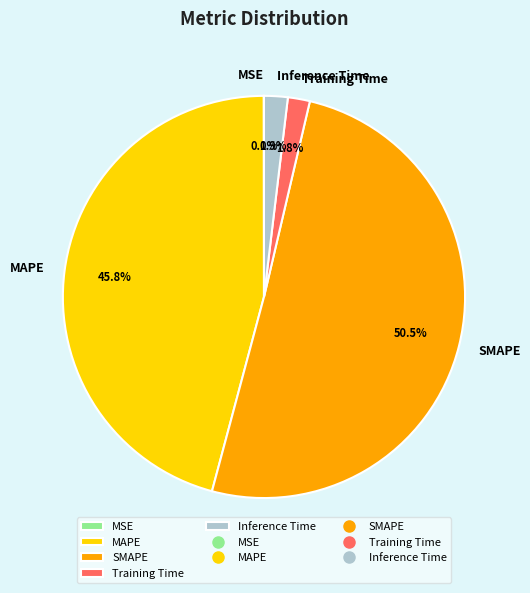

To the nearest percent, what is the average slice percentage?

20%